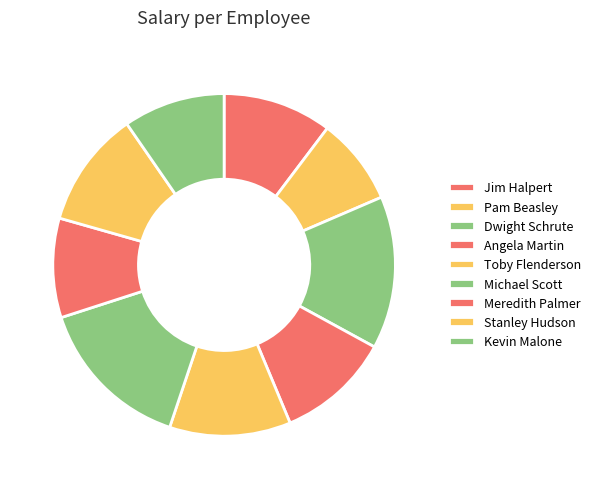

Combined, what portion of the pie is Michael Scott and Meredith Palmer?

24.3%